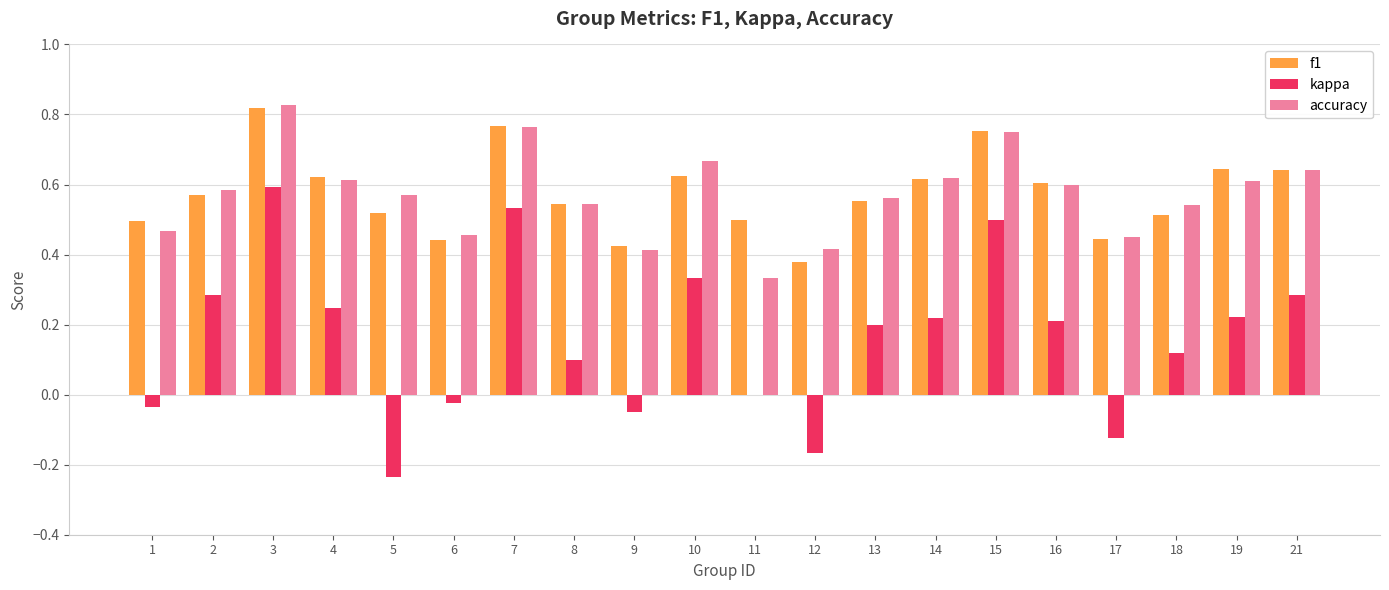

The kappa series shows 0.1 at 4. True or false?

False